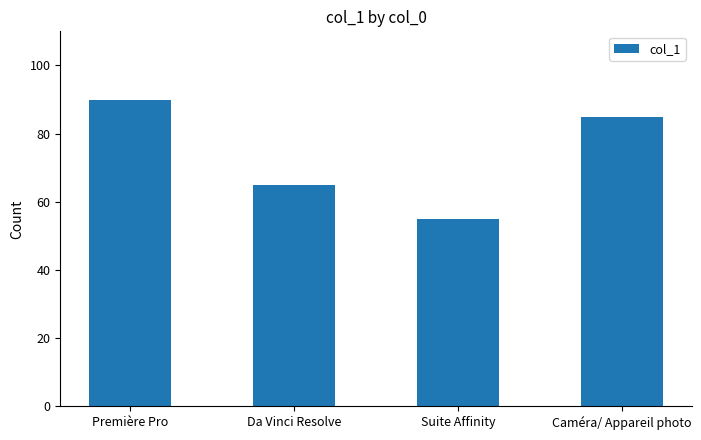

List the labels in order of value, largest first.

Première Pro, Caméra/ Appareil photo, Da Vinci Resolve, Suite Affinity